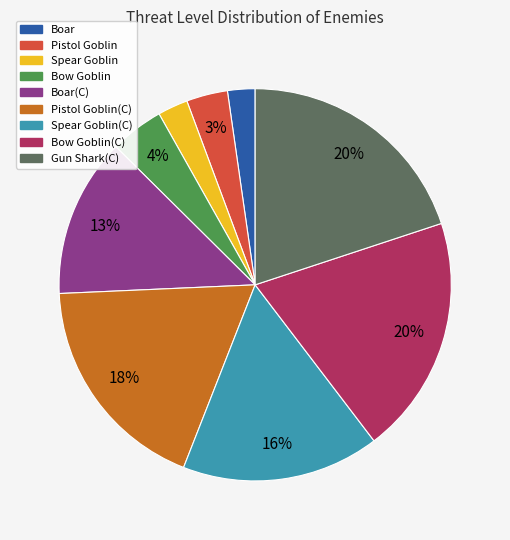

How many slices are in this pie chart?

9